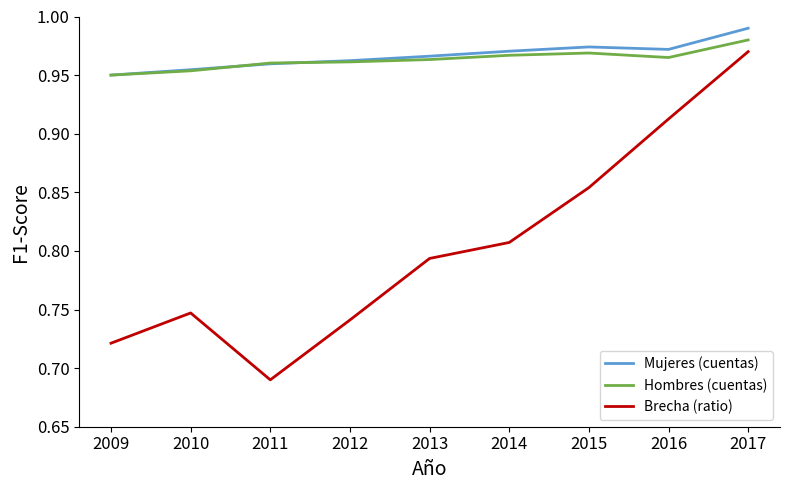

True or false: Hombres (cuentas) and Brecha (ratio) cross at least once.

False